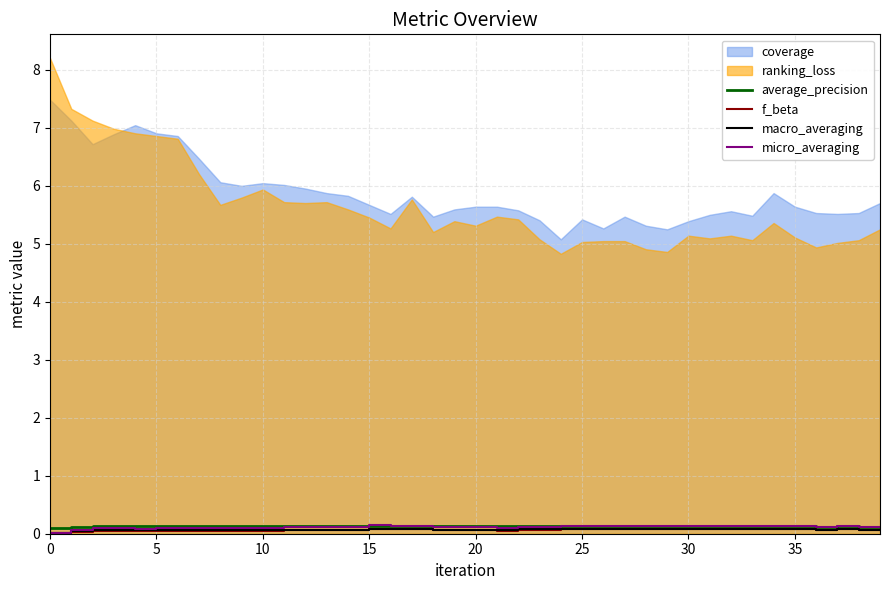

What is the sum of the micro_averaging values at 5 and 25?

0.2